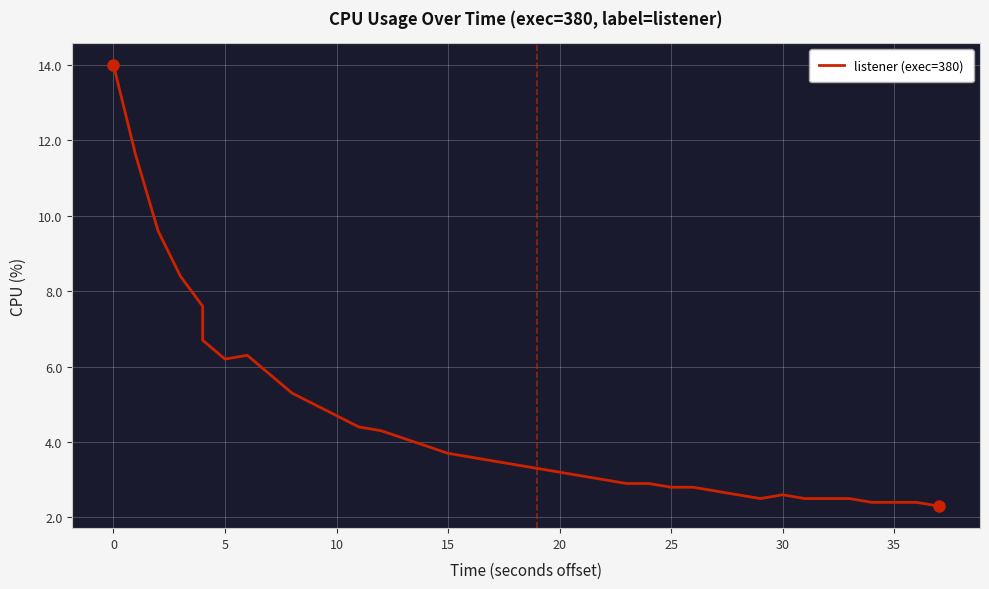

How many points are lower than both their immediate neighbors (excluding endpoints)?

2